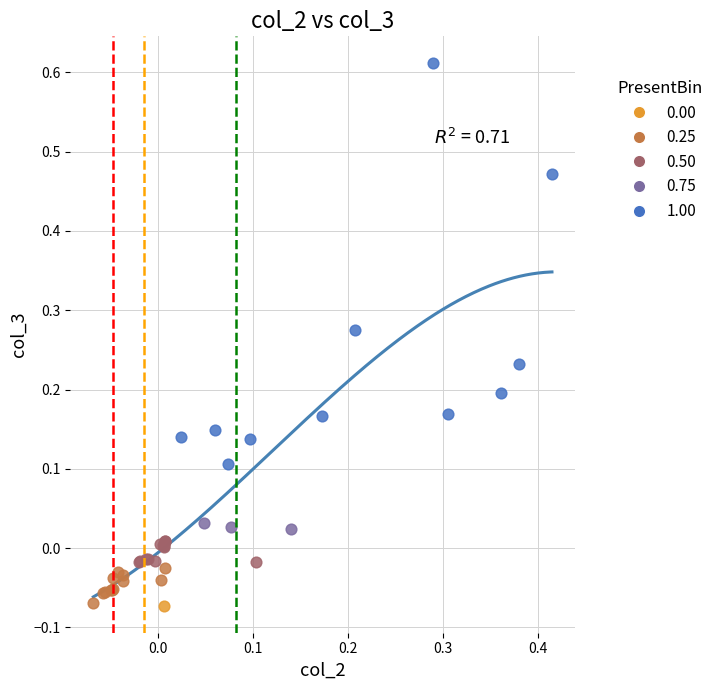

Which series contains the highest Y value?

1.00